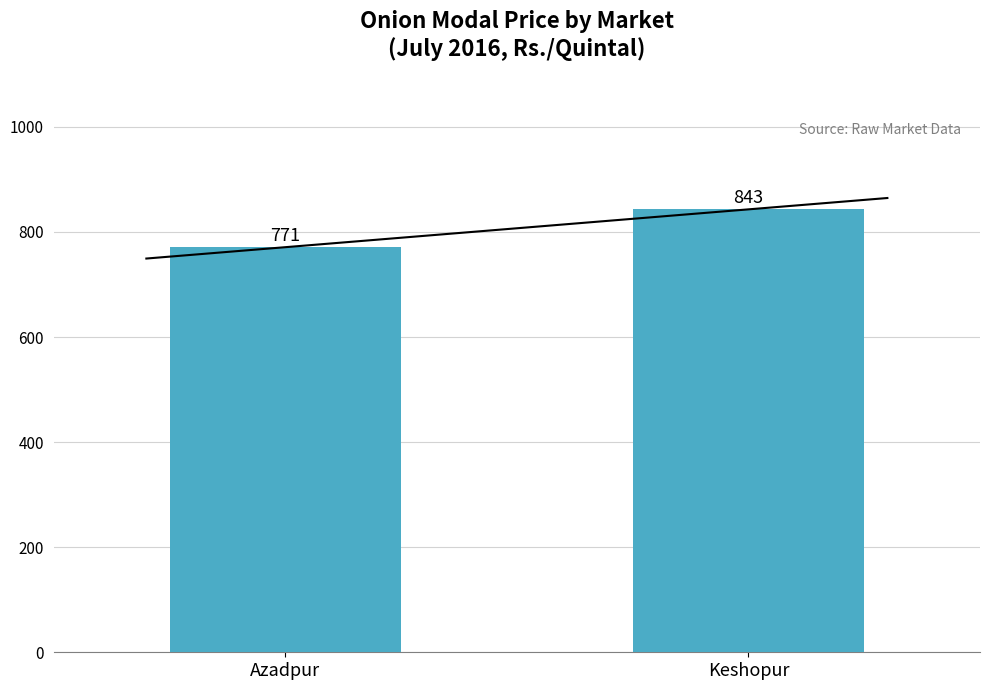

At which label is the value closest to 807?

Azadpur